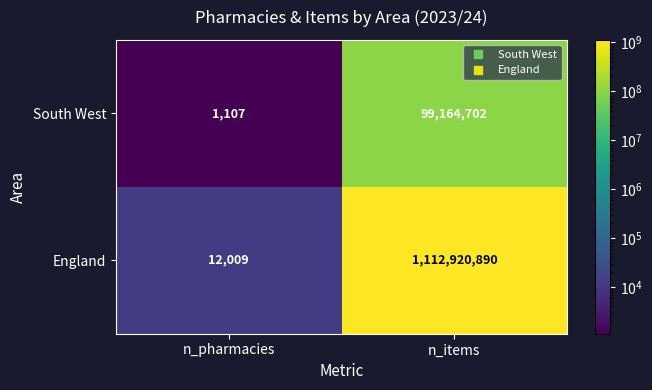

What is the total value across all series at n_items?

1212085592